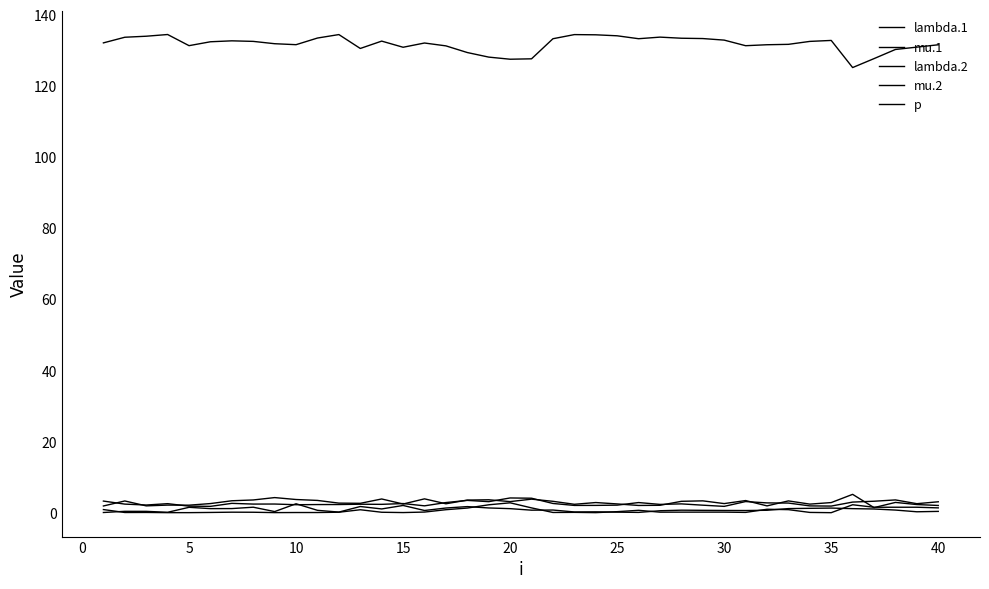

Which series has the largest total across all categories?

p